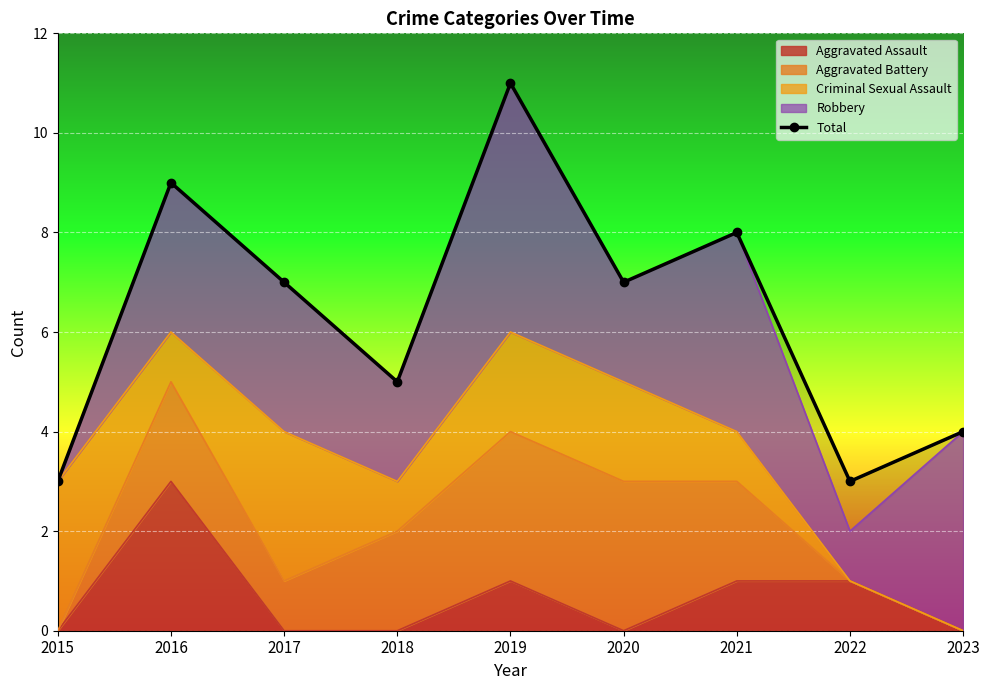

Which label corresponds to the largest value in the chart?

2019